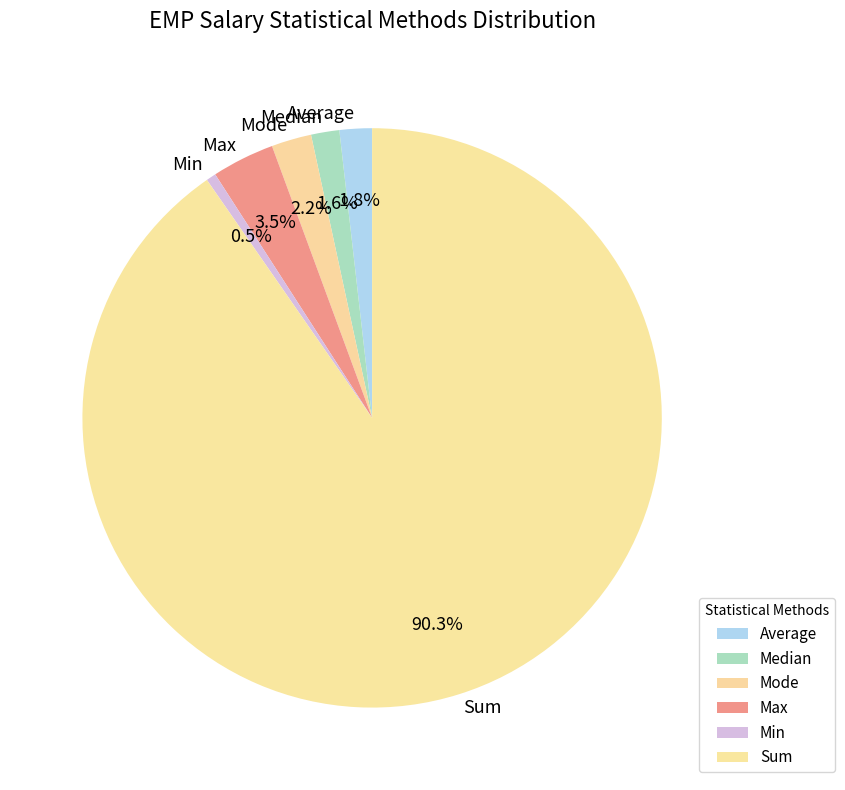

To the nearest percent, what is the combined percentage of Mode and Sum?

93%